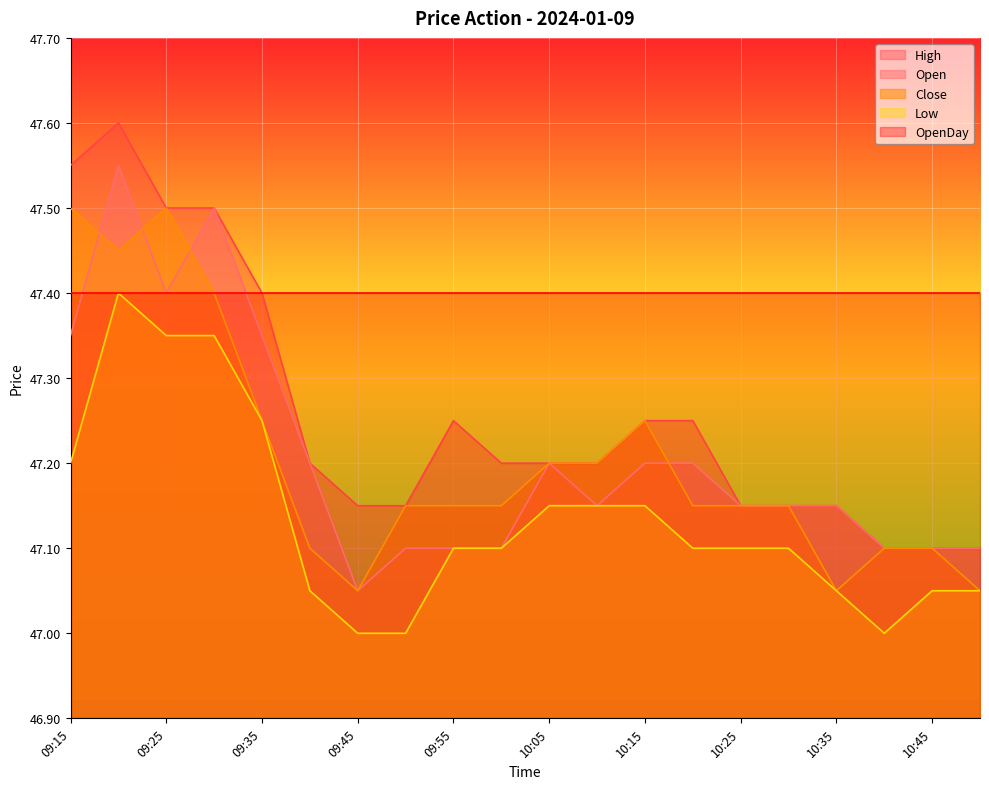

Which series has the largest total across all categories?

OpenDay